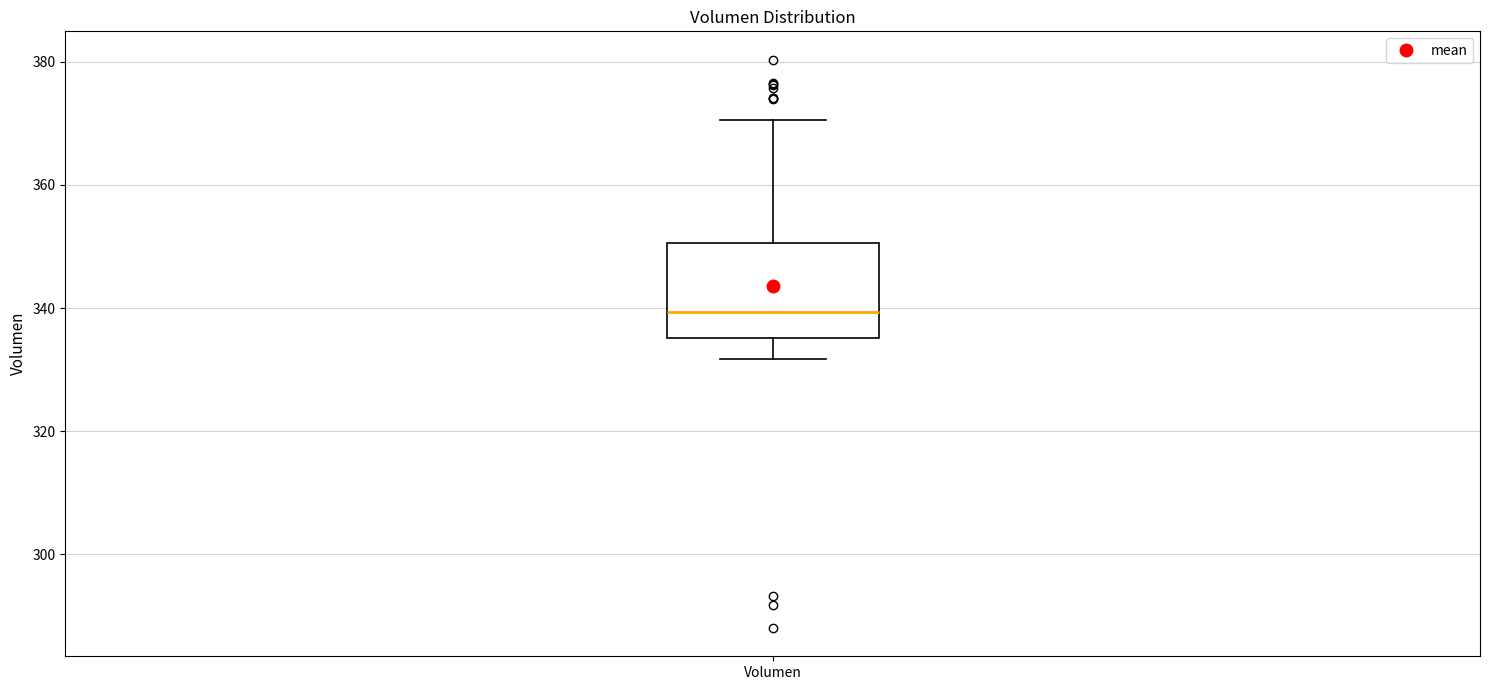

Transcribe this box plot: give where the median line is, the range the box spans, and where the two whiskers end, as read against the y-axis. The values are not printed on the chart, so give them approximately, as read against the axis.

median 340, box 336 to 350, whiskers 332 to 370